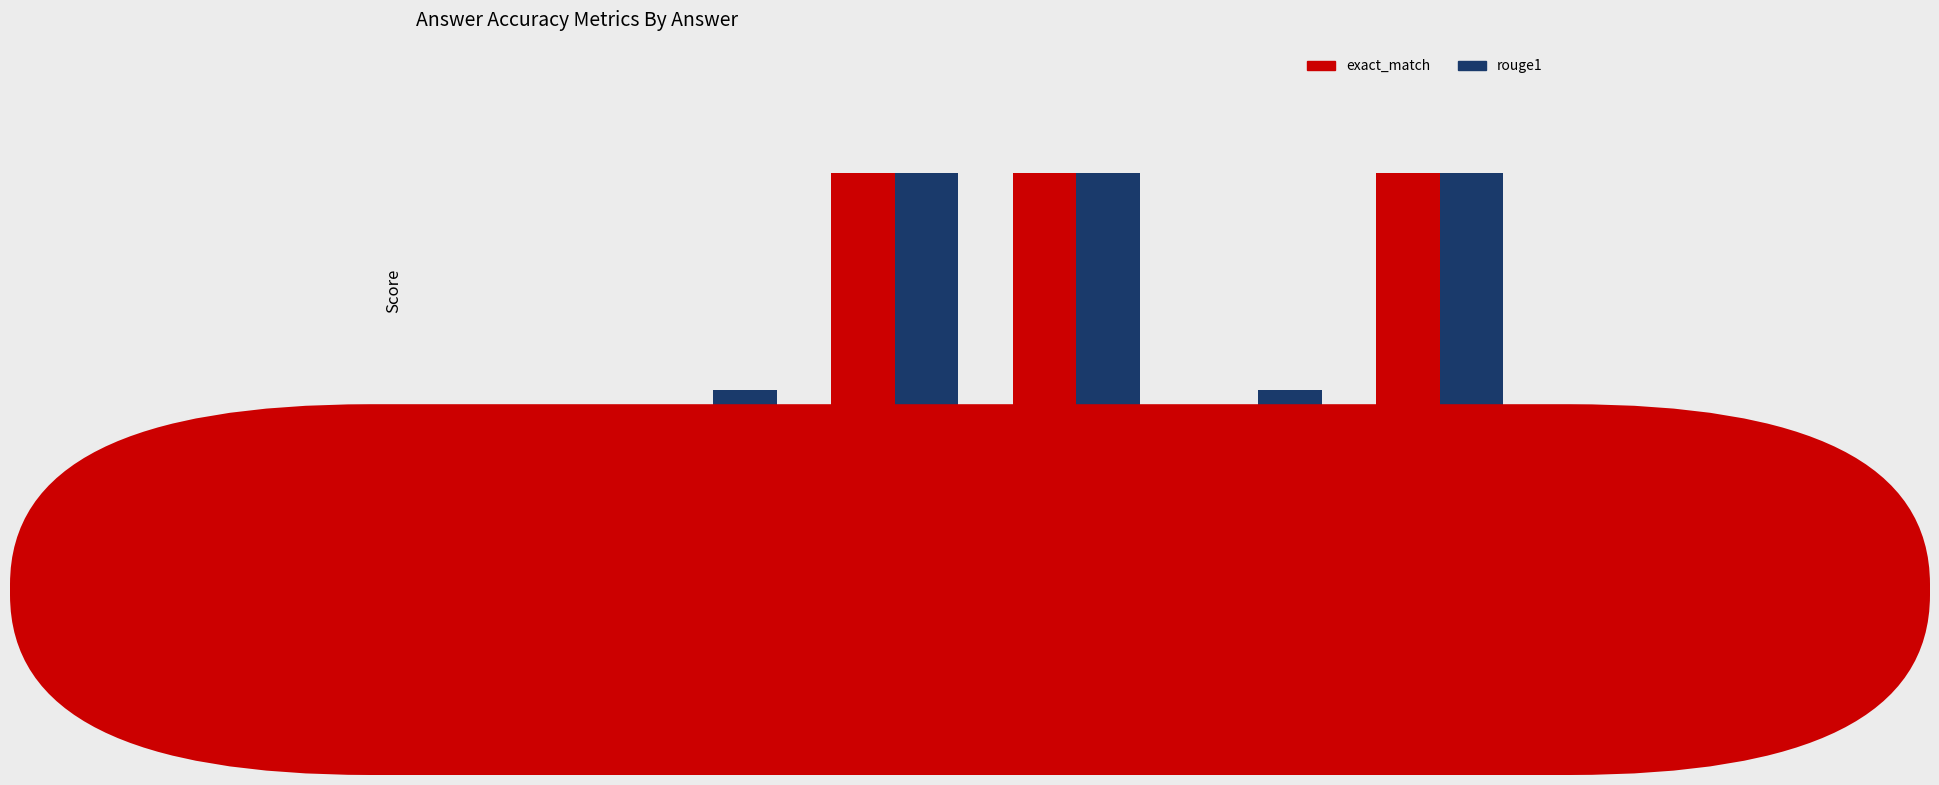

Is it true that rouge1 equals 0.6 at 1969
(multi)?

False